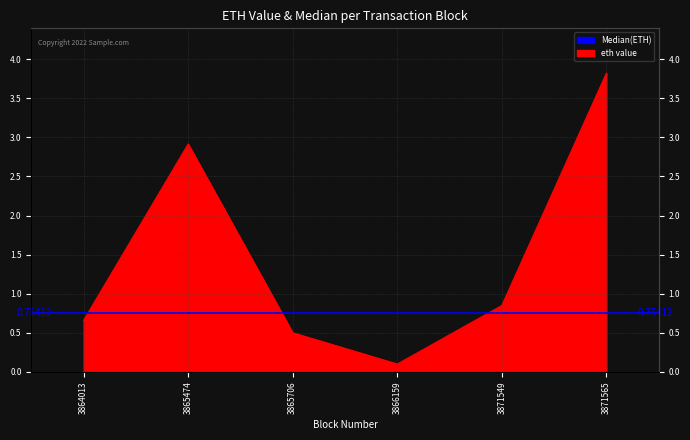

What is the greatest value displayed?

3.8